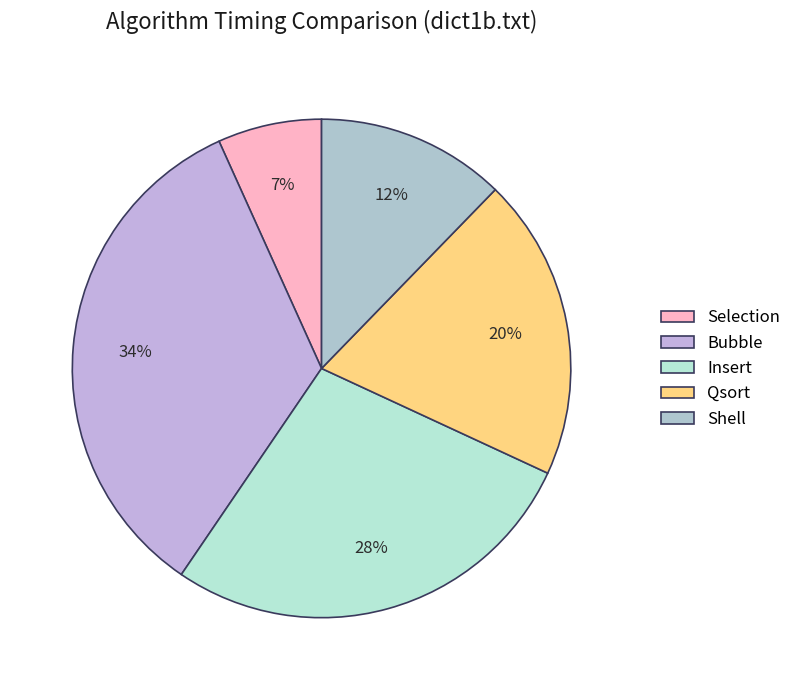

Which has a higher value, Shell or Selection?

Shell